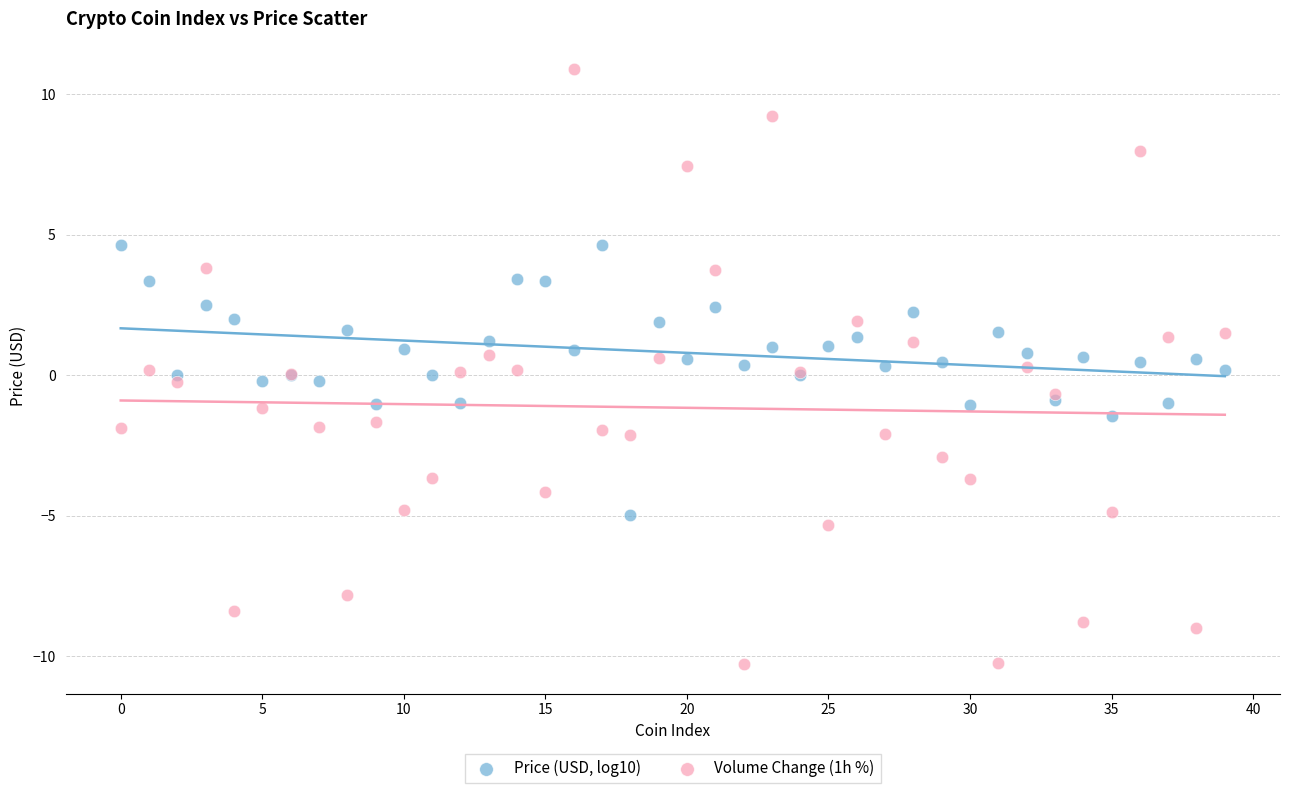

Which series contains the highest Y value?

Volume Change (1h %)